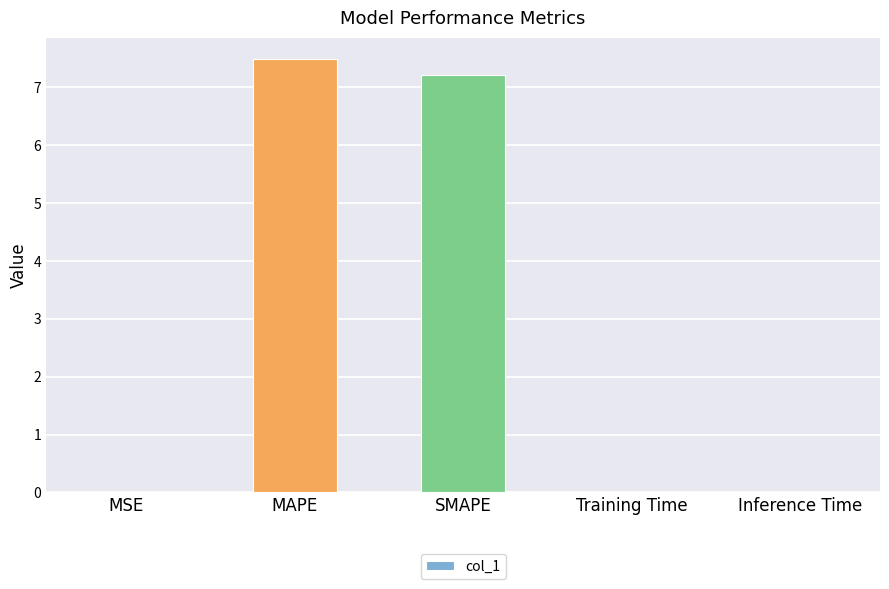

Between Training Time and SMAPE, which is larger?

SMAPE